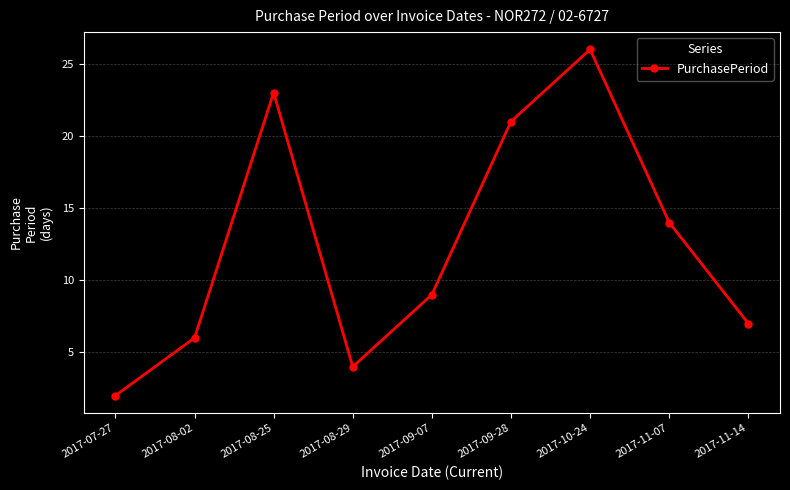

Where is the first local minimum?

2017-08-29